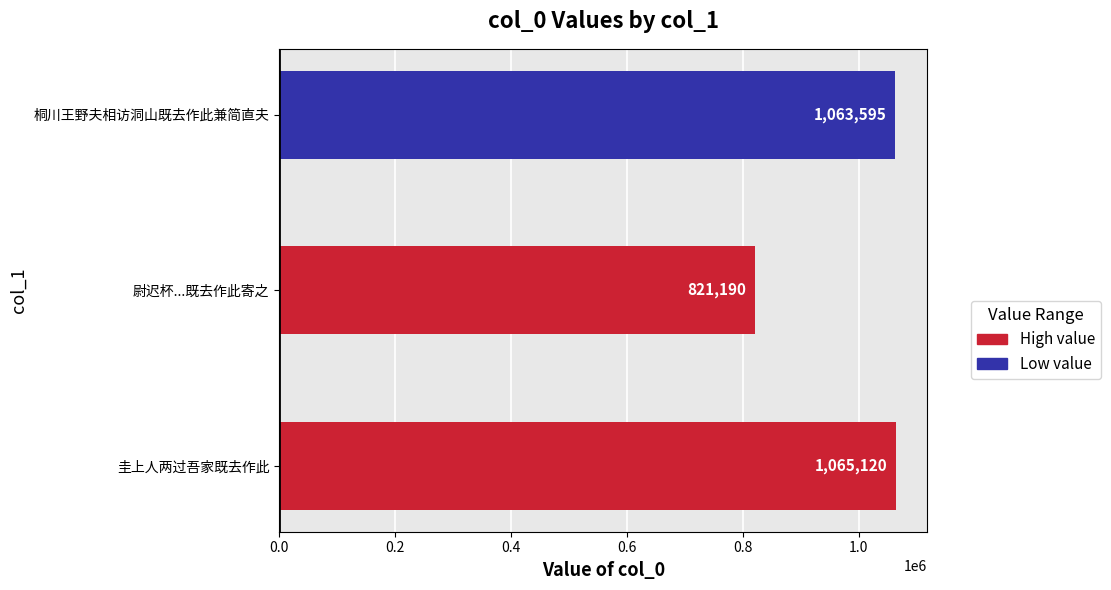

What is the greatest value displayed?

1065120